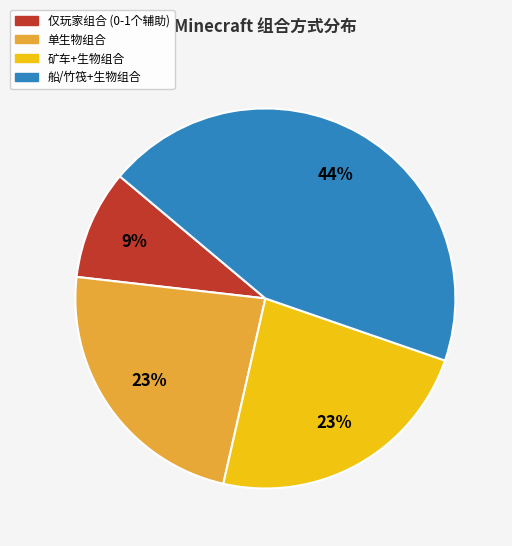

Does any single category account for the majority?

No